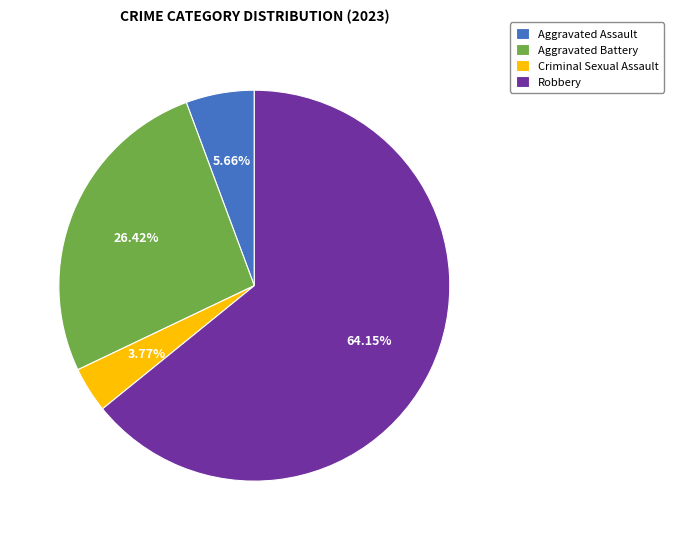

True or false: Aggravated Battery accounts for 37% of the total.

False